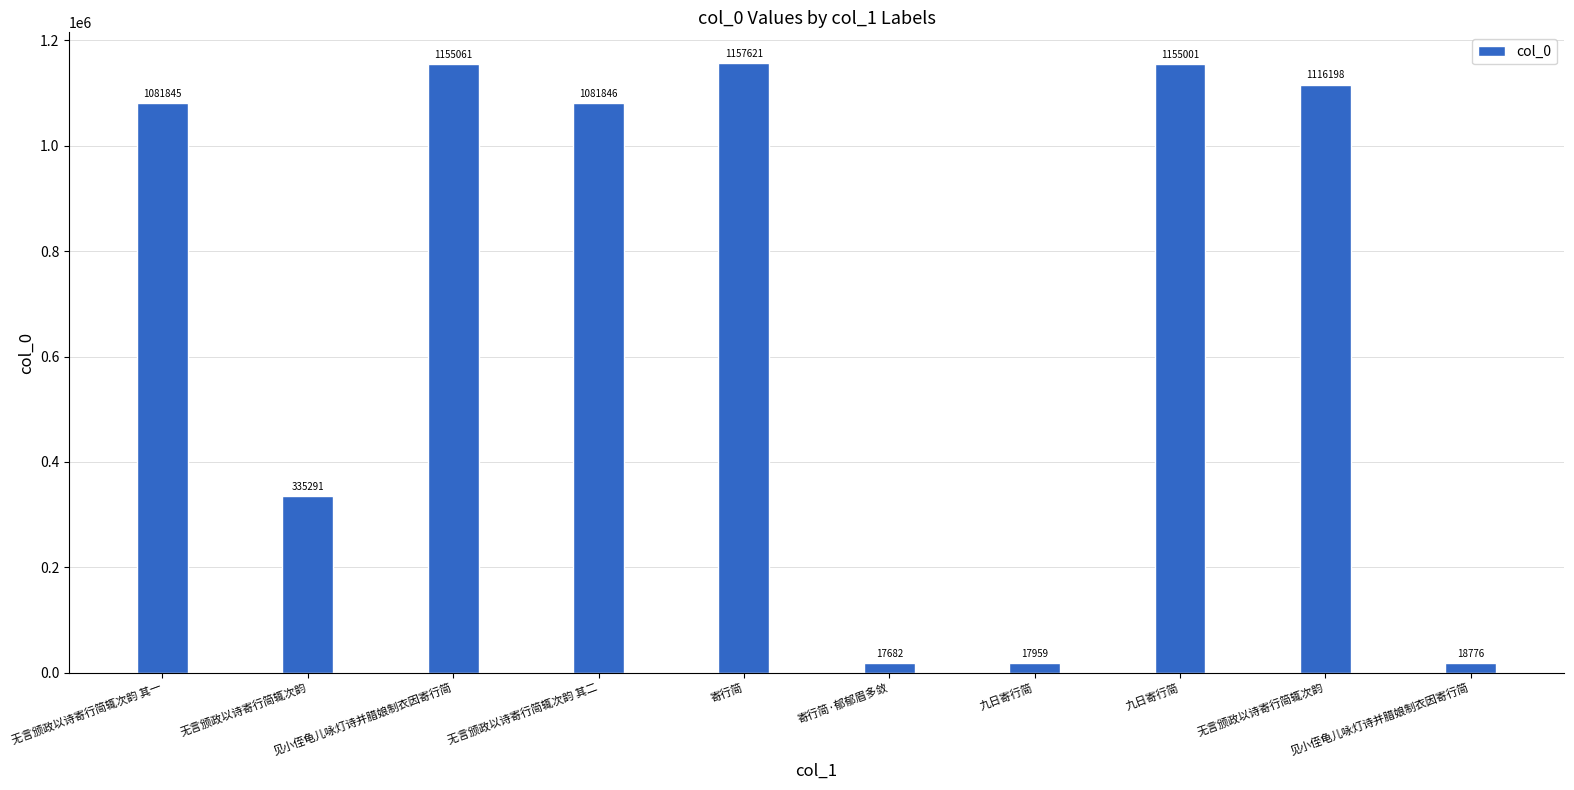

How many categories are shown in the chart?

10